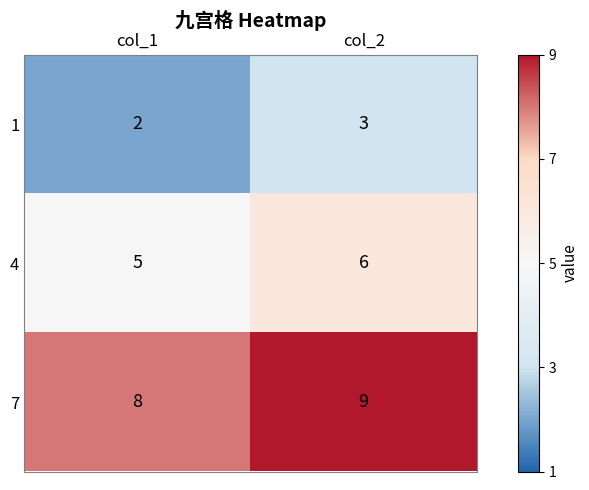

How many 1 values are between 2 and 3?

2